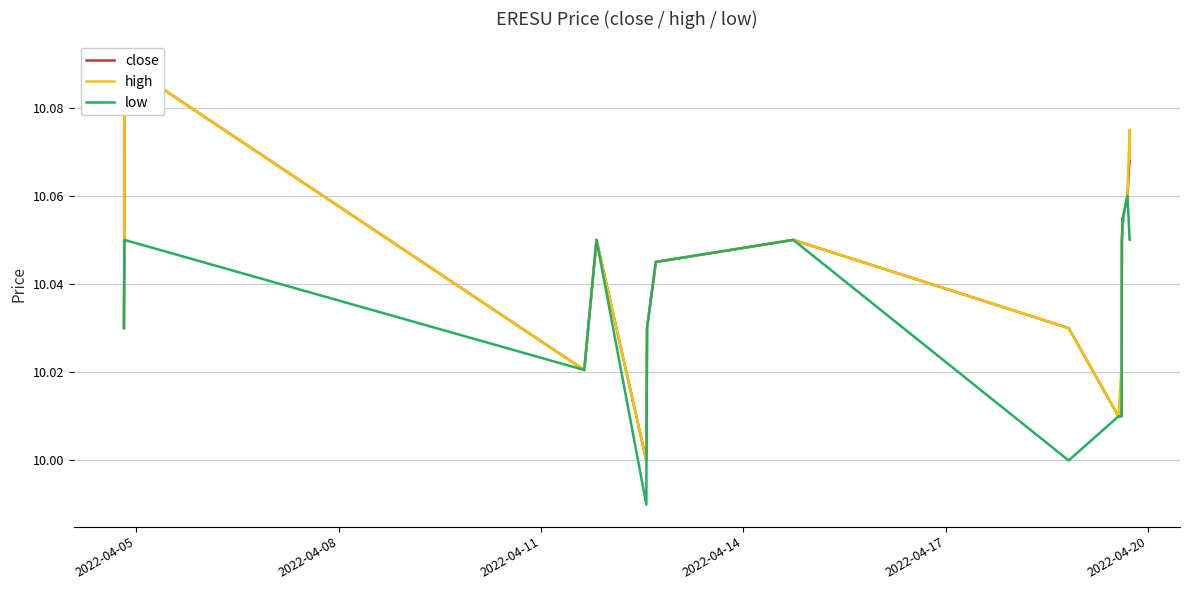

Is the value of close at 2022-04-08 greater than the value of low at 2022-04-20?

Yes